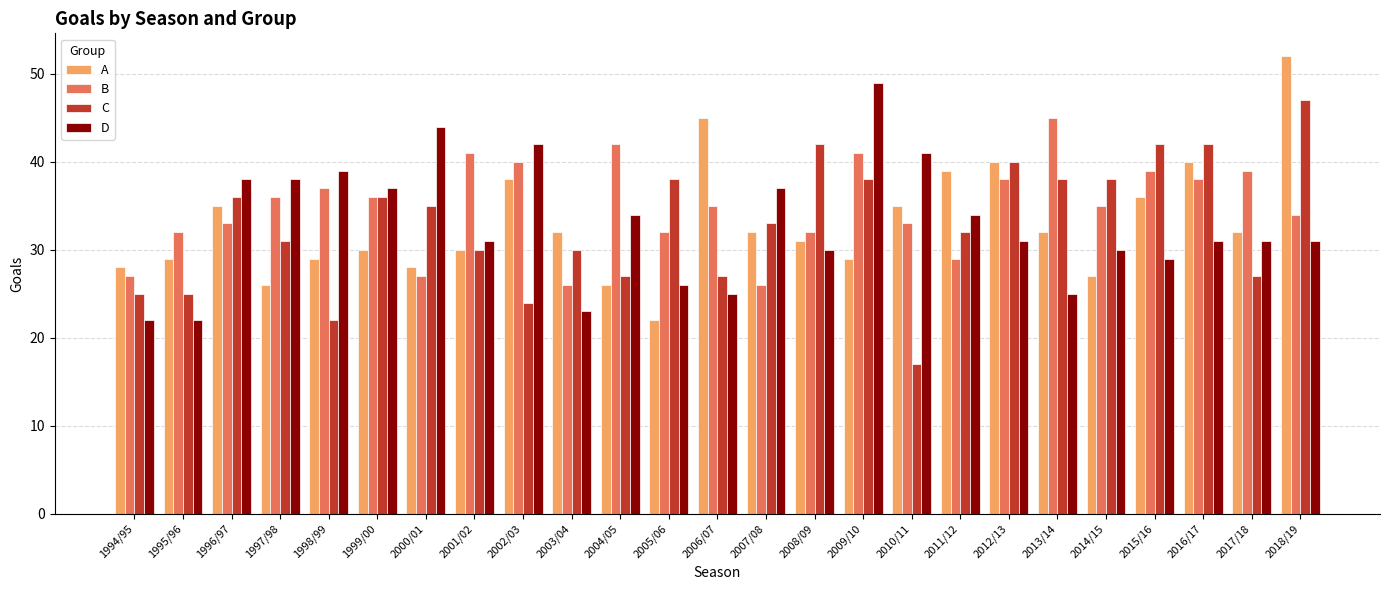

What value does the A series have at 1994/95, to the nearest 5?

30